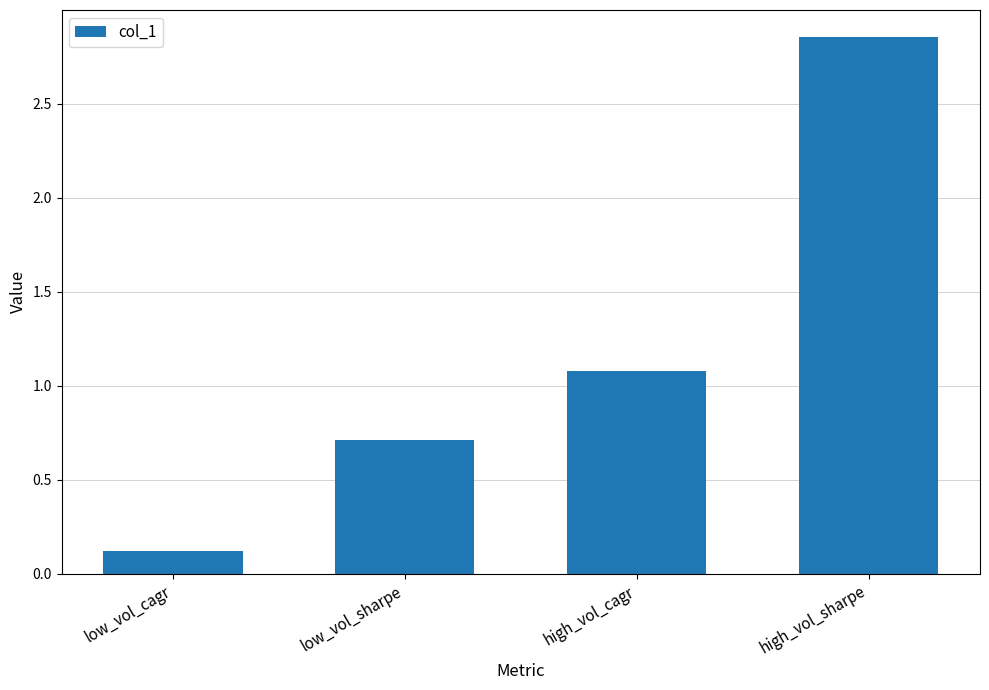

Are the bars horizontal?

No